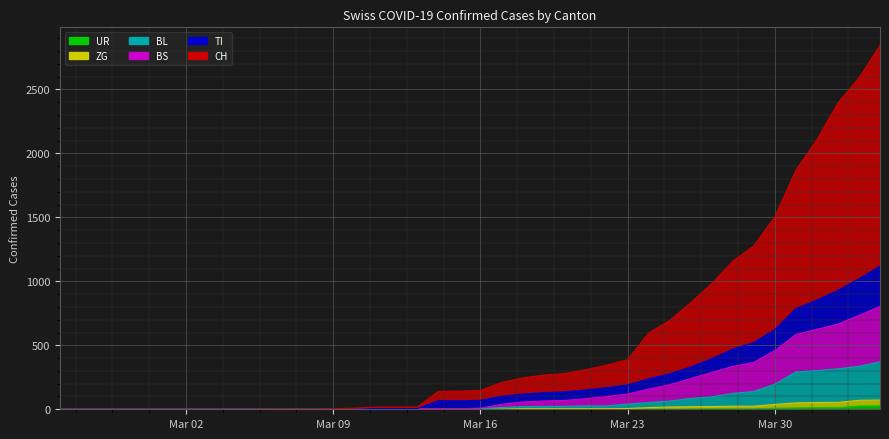

True or false: BS and ZG cross at least once.

False